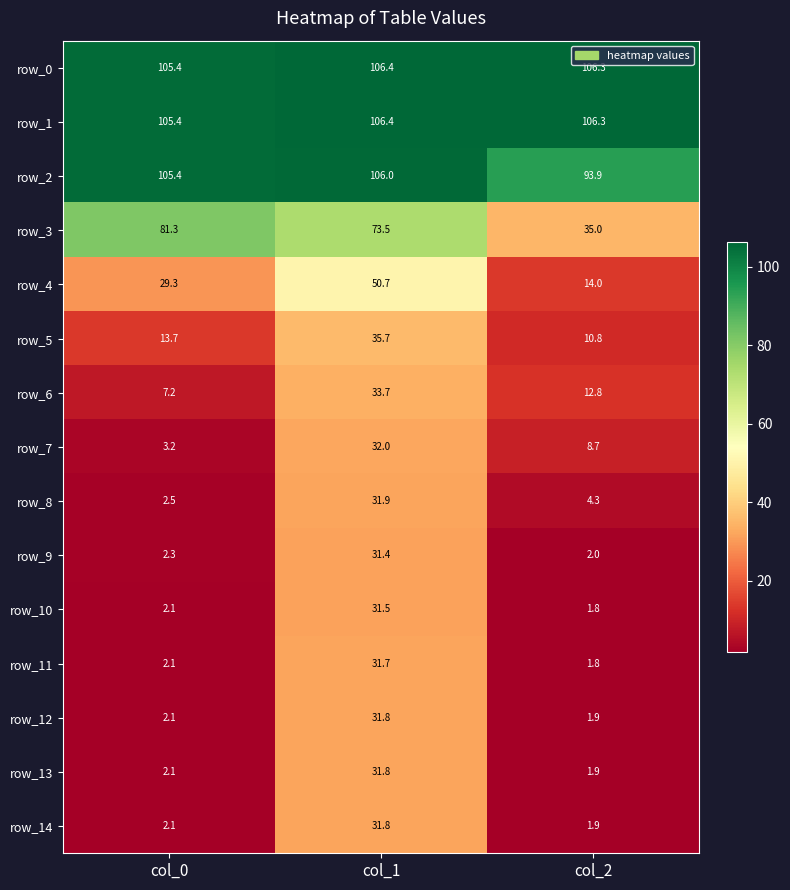

The value of row_14 at col_2 is 3.0. True or false?

False